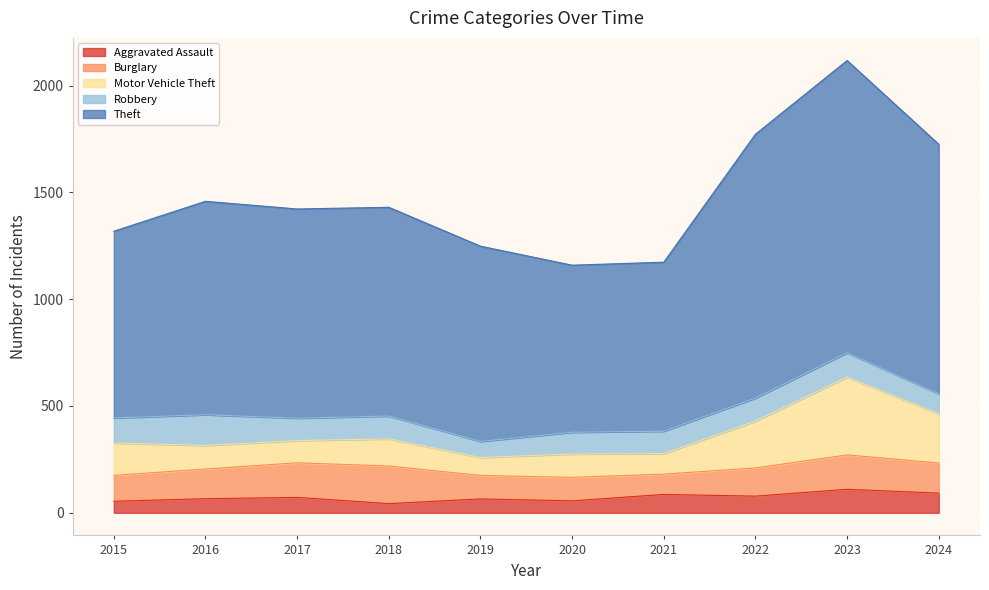

True or false: Aggravated Assault has a value of 122 at 2017.

False